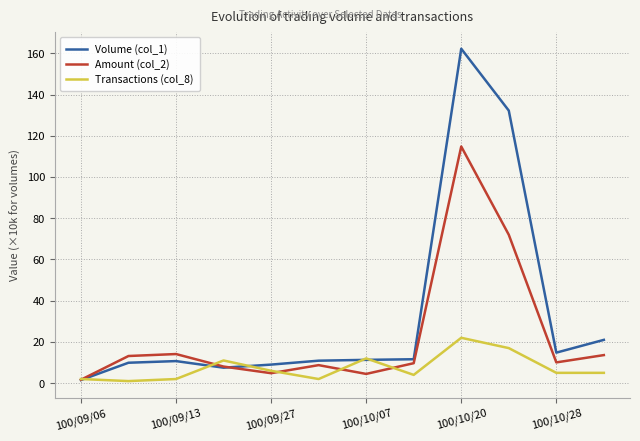

What is the average value of the Amount (col_2) series?

22.9